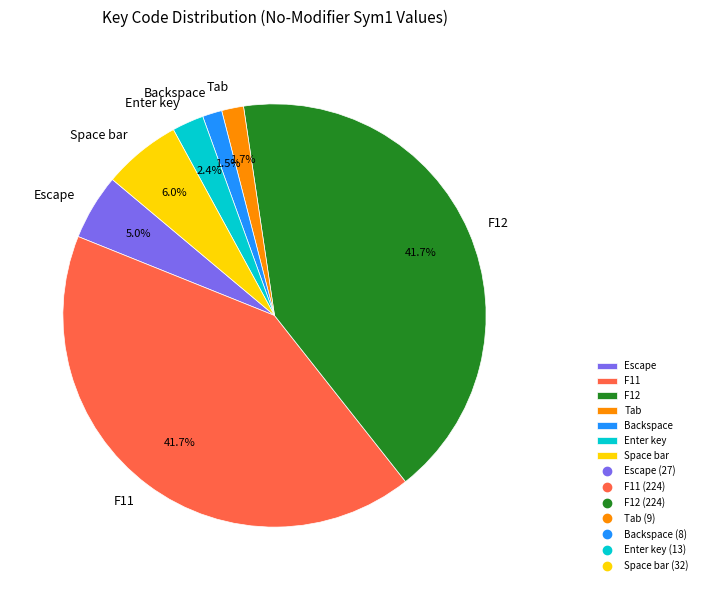

Combined, do Enter key and F12 account for over 50%?

No